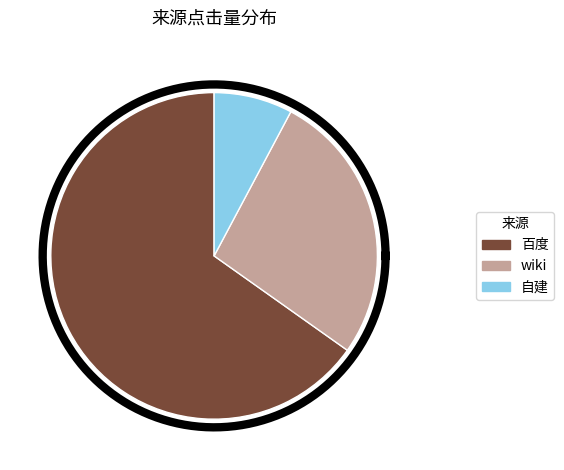

Combined, do wiki and 自建 account for over 50%?

No